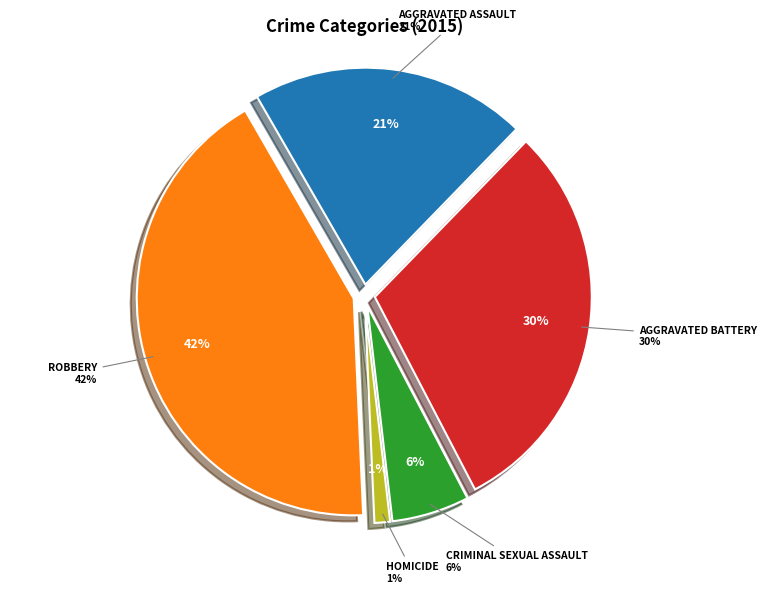

Is it true that Homicide is 11% of the pie?

False